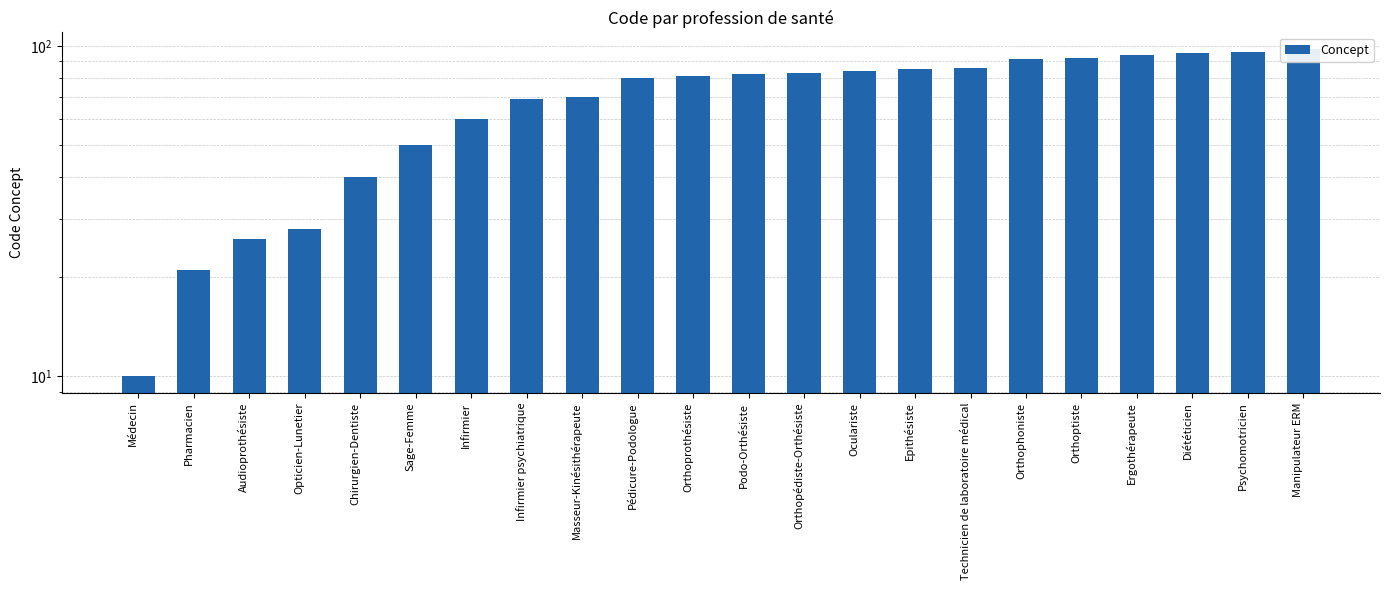

Where does the data first go above 82?

Orthopédiste-Orthésiste